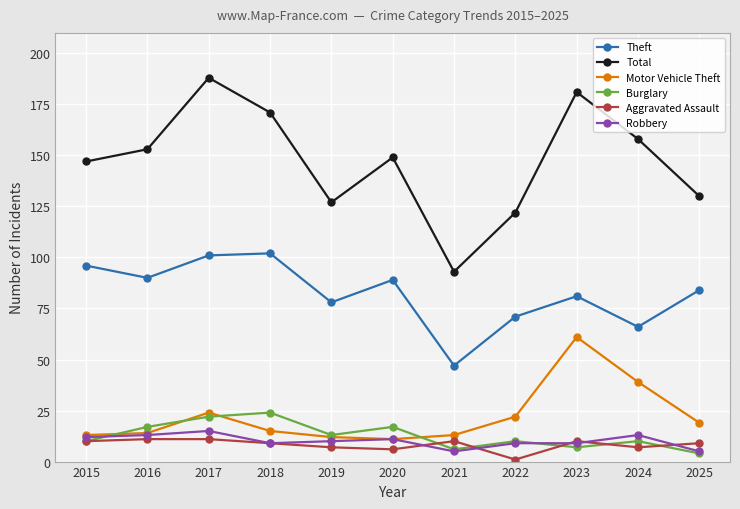

The value of Total at 2017 is 188. True or false?

True